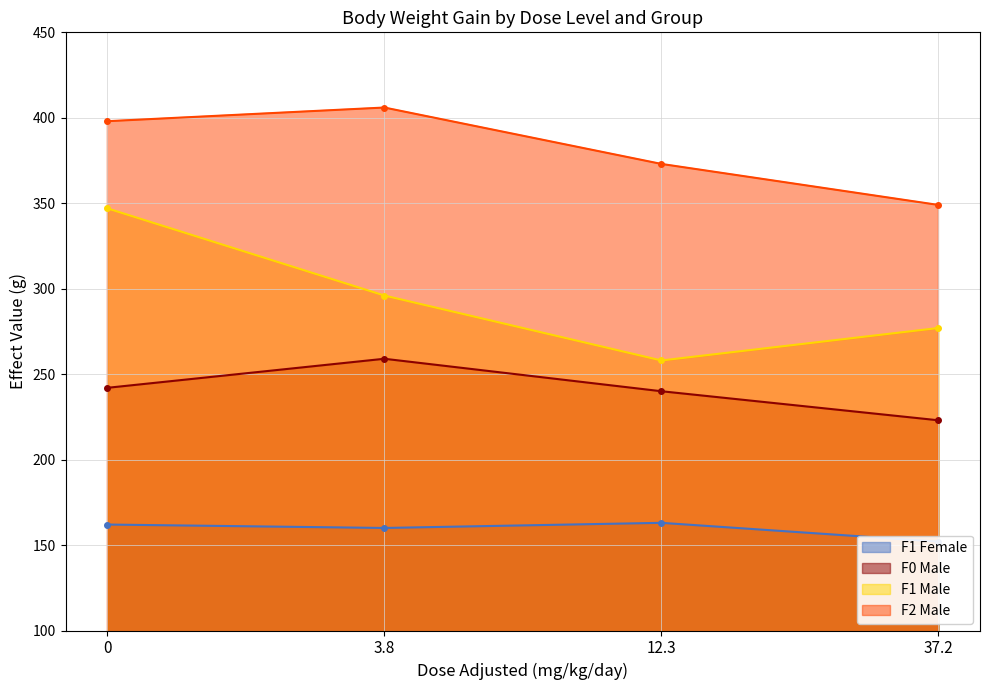

True or false: F2 Male and F0 Male cross at least once.

False